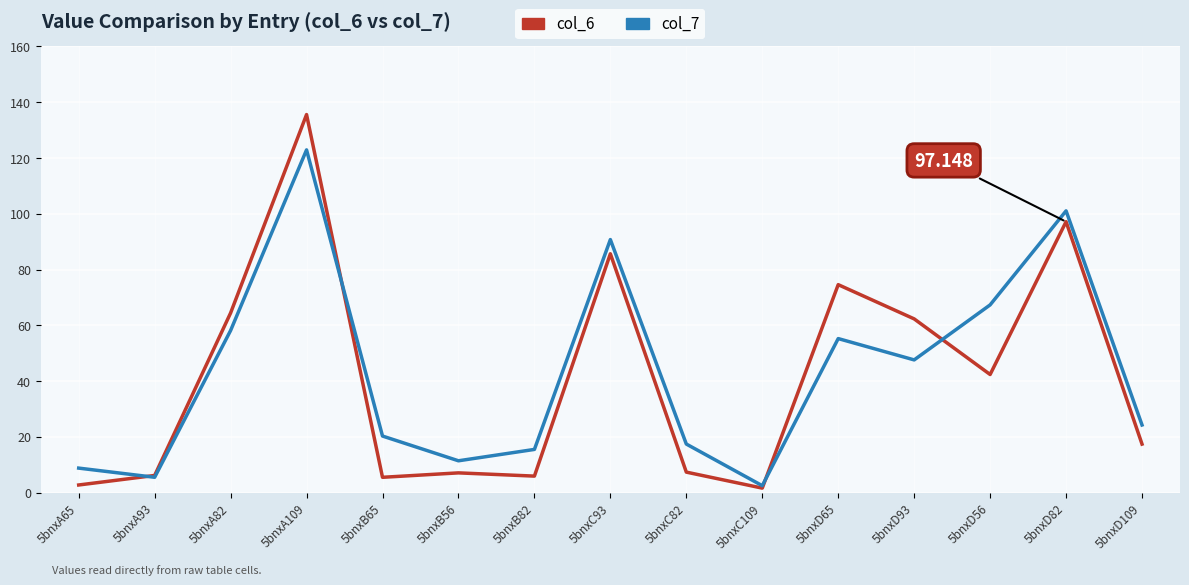

In col_6, how many points are higher than both neighbors (excluding endpoints)?

5